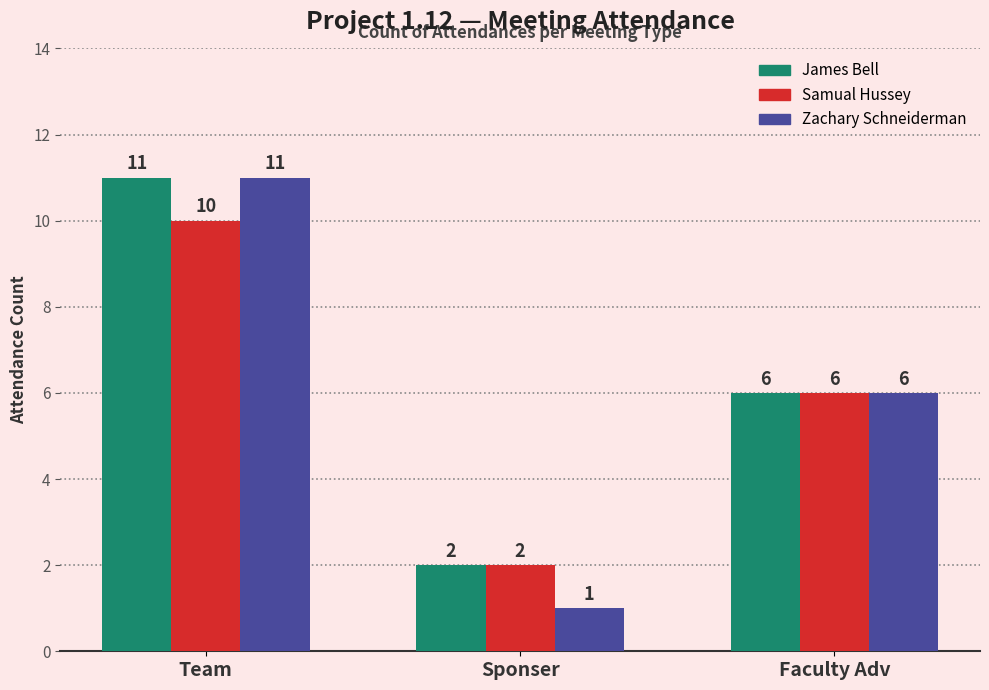

What position from the left is Team?

1